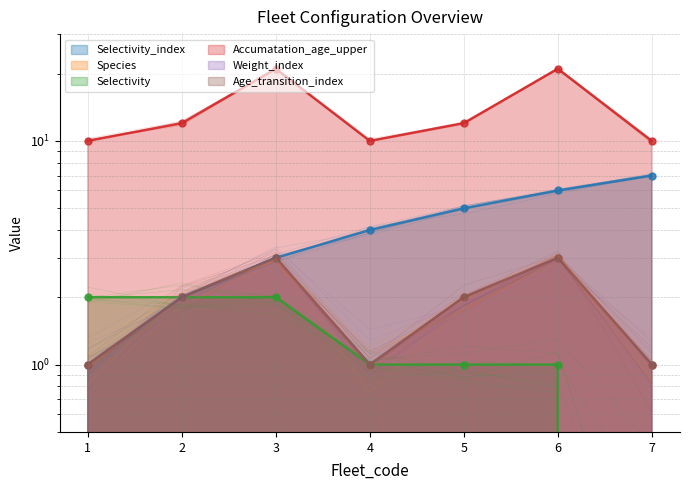

True or false: Selectivity_index and Accumatation_age_upper intersect in this chart.

False